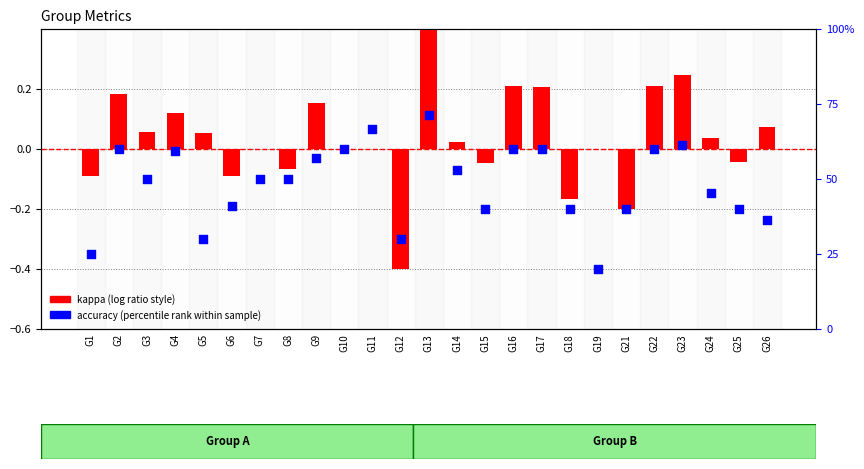

Which series contains the highest Y value?

accuracy (percentile rank)